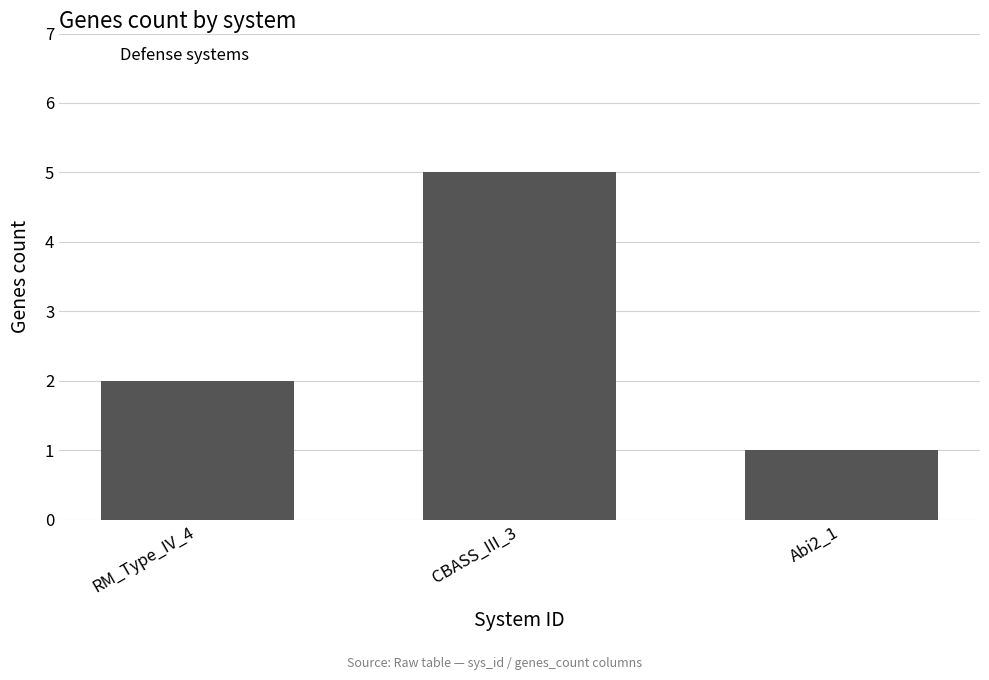

Reading right to left, what are all the values shown in this chart?

1	5	2